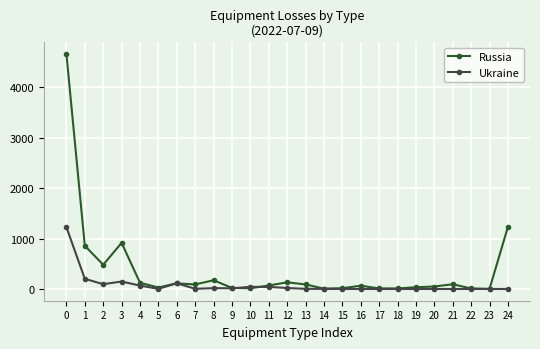

Is this an area chart (filled region under the line)?

No